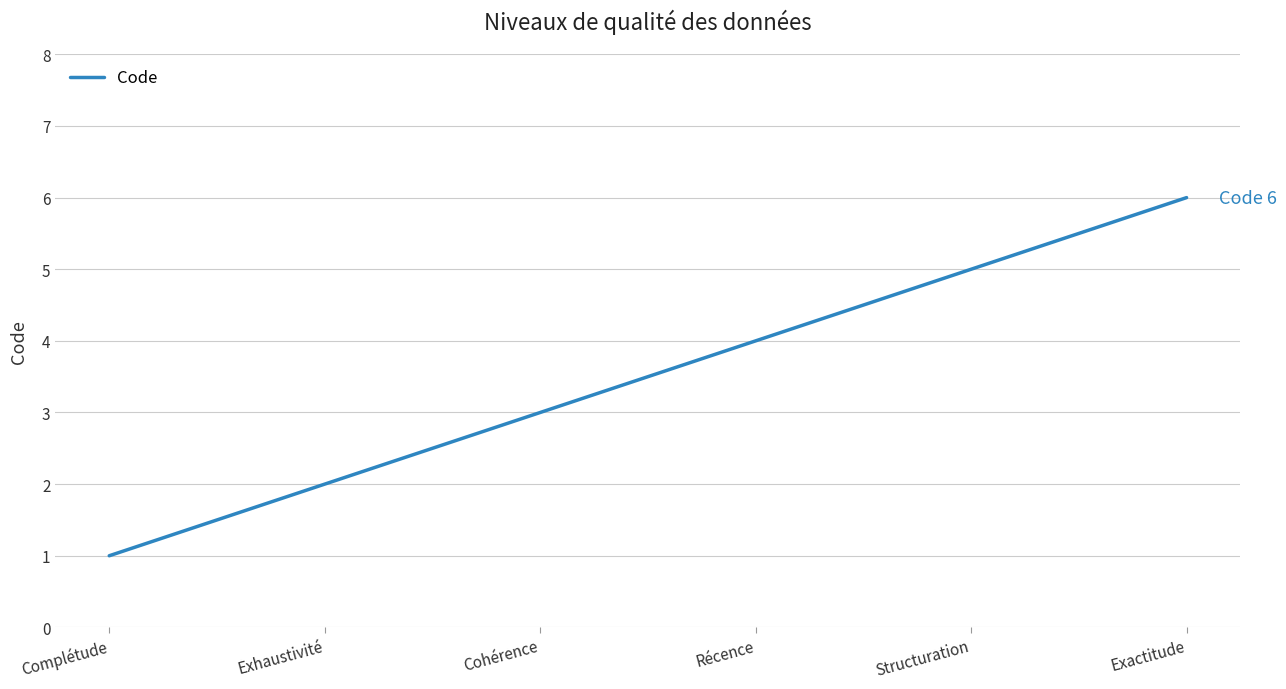

What position from the left is Exhaustivité?

2